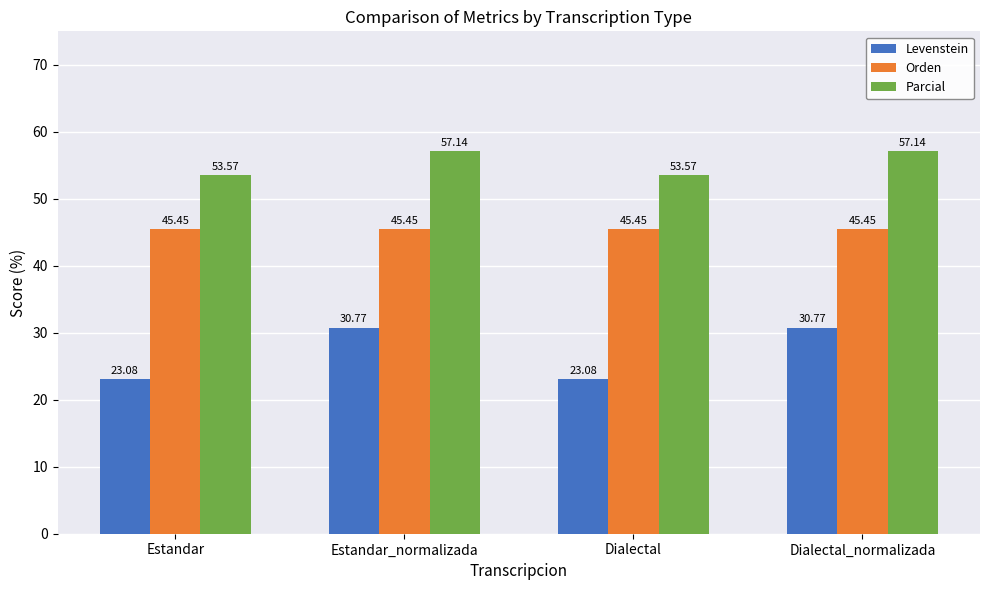

Does the chart contain stacked bars?

No